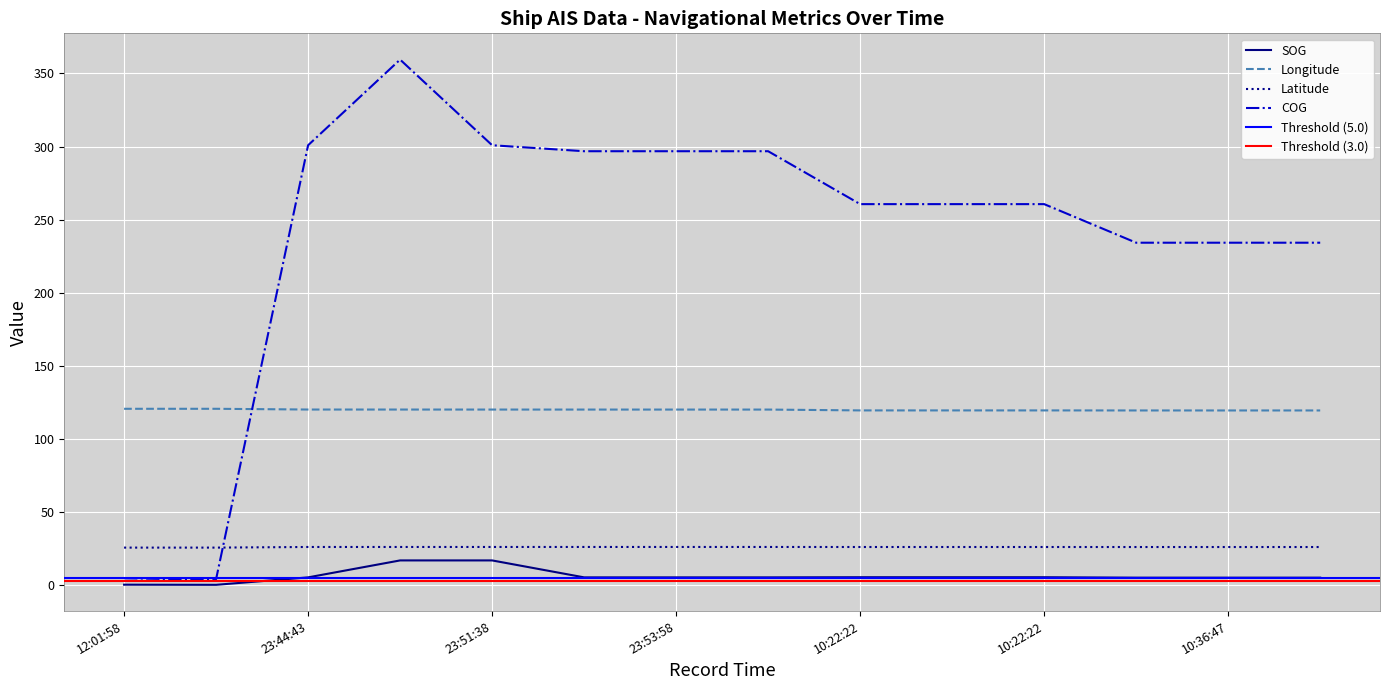

What is the value of the COG point at the 9th from the left?

260.6